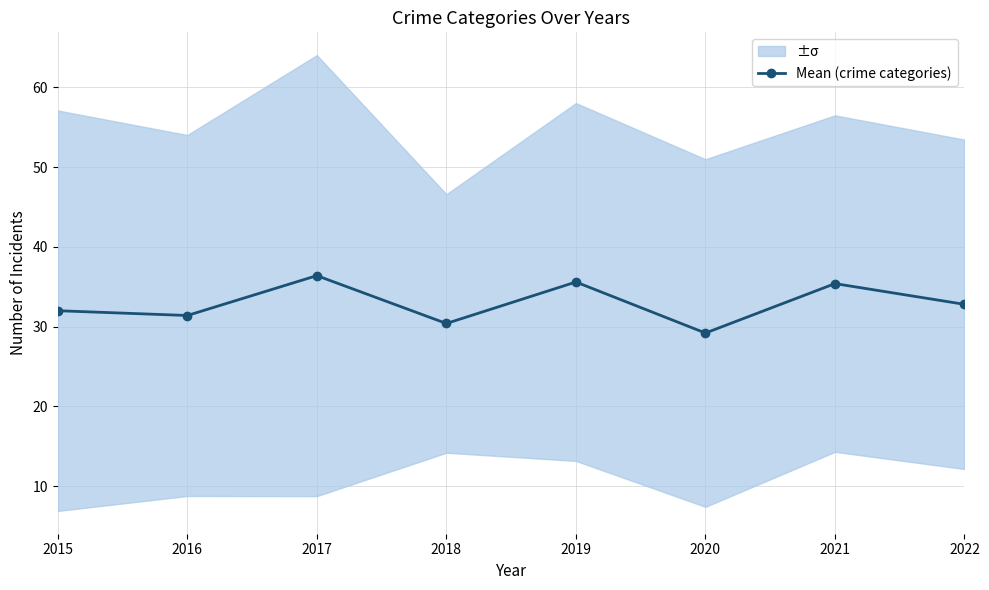

Where is the data nearest to the value 32?

2015